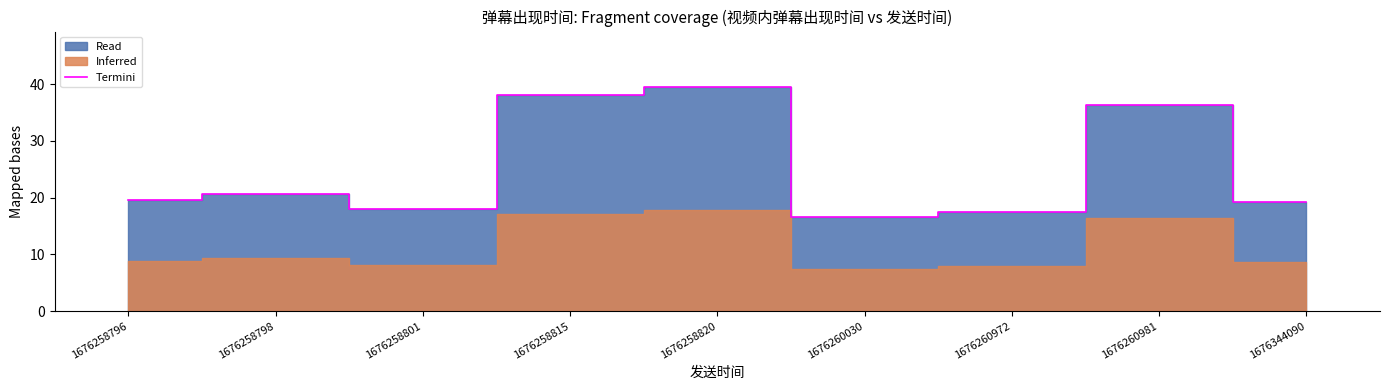

Reading right to left, transcribe all the data shown in this chart.

19.2	36.4	17.5	16.6	39.4	38.0	18.0	20.6	19.6